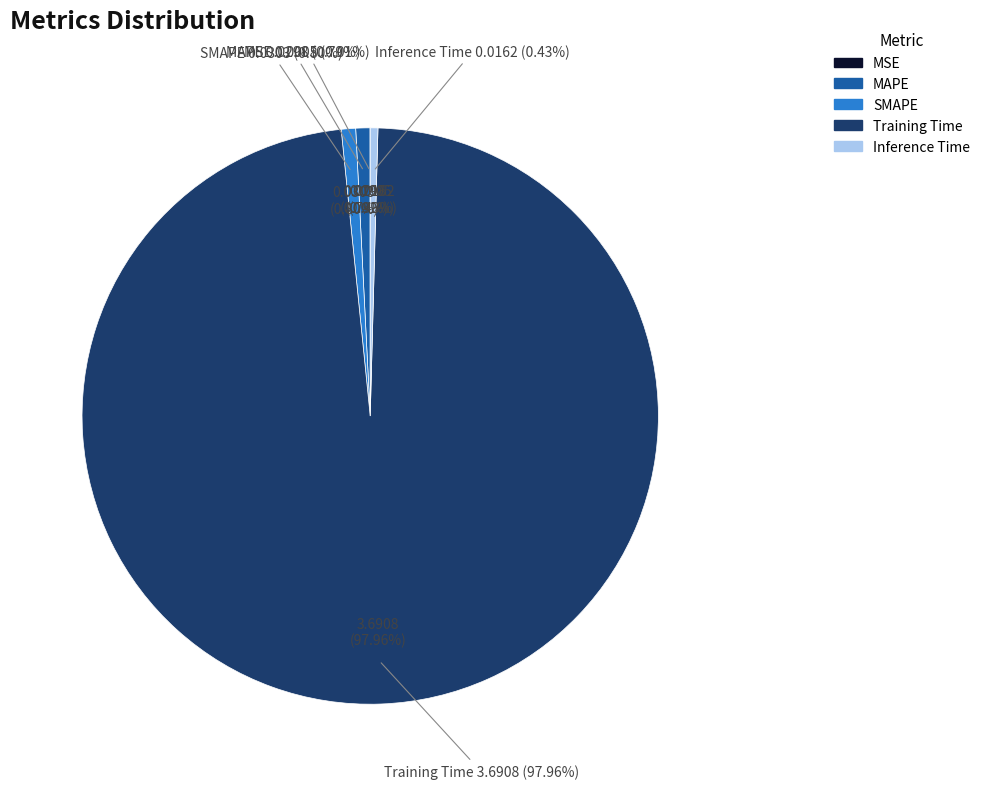

How many slices are in this pie chart?

5